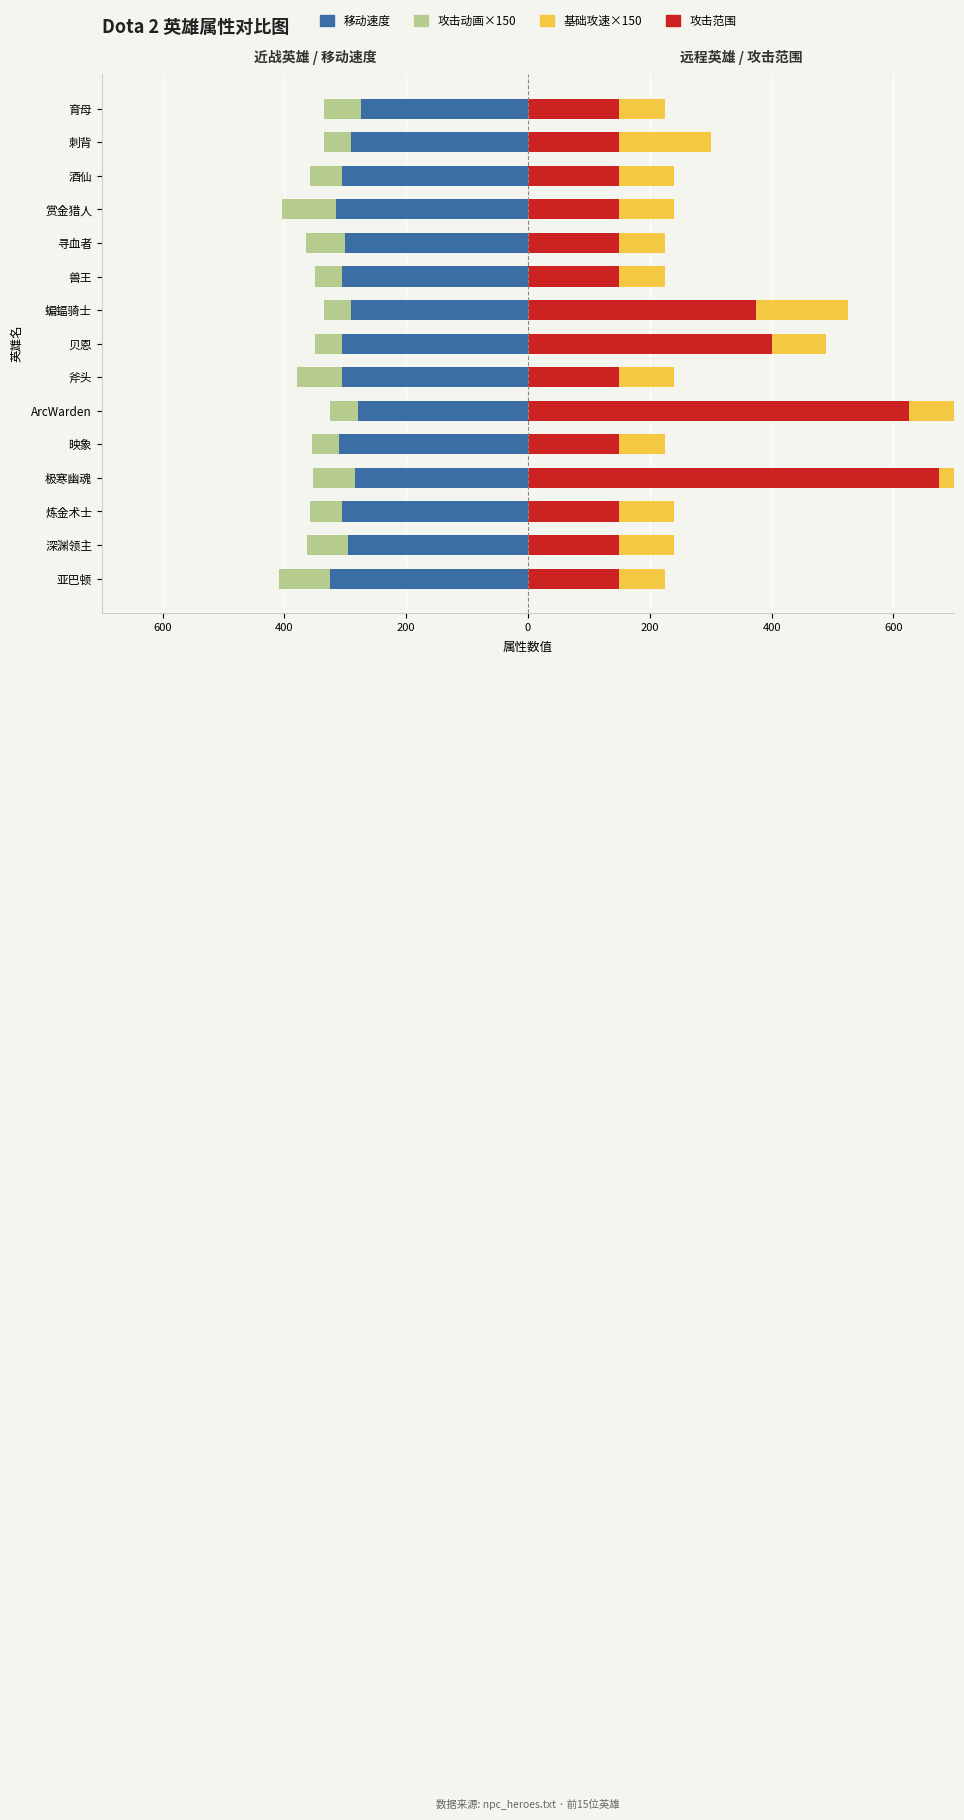

The value of 移动速度 at 兽王 is -305.0. True or false?

True